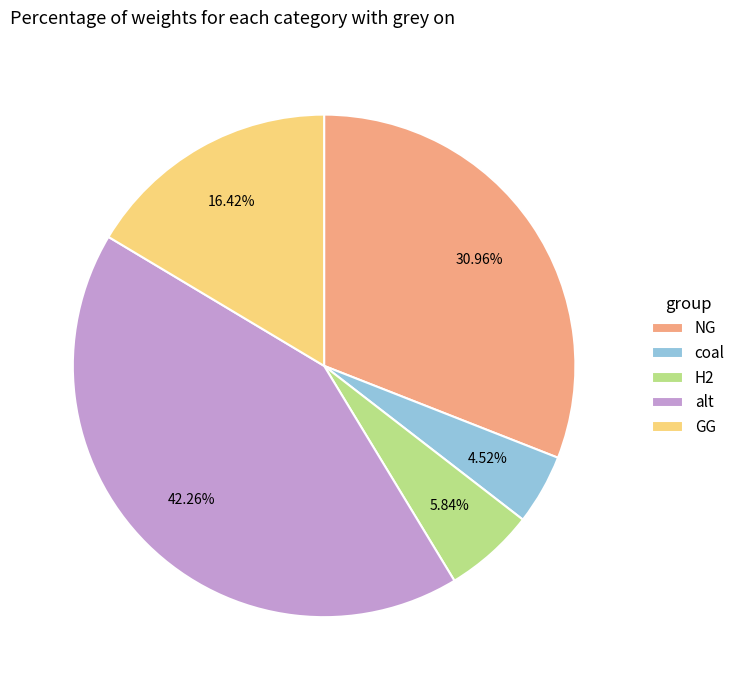

What percentage do alt and GG together represent?

58.7%